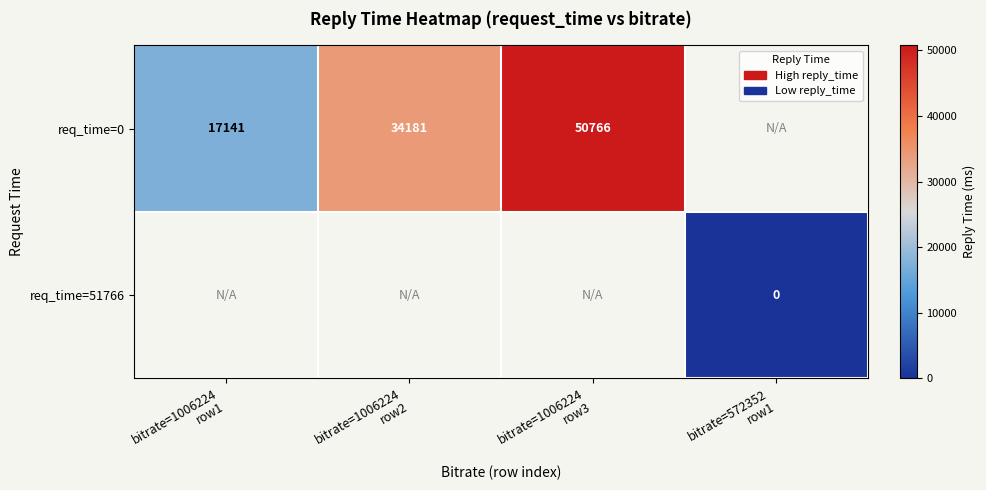

What is the maximum value shown in the chart?

50766.0